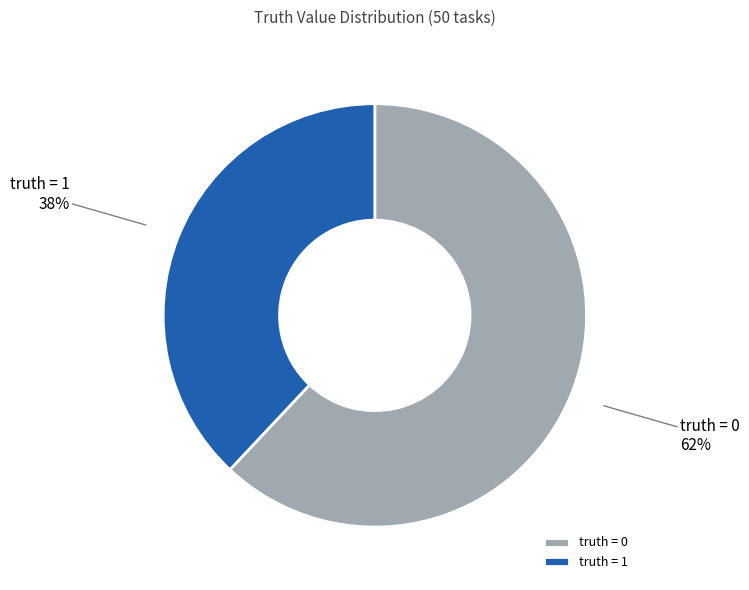

Is the sum of truth = 1 and truth = 0 greater than half?

Yes